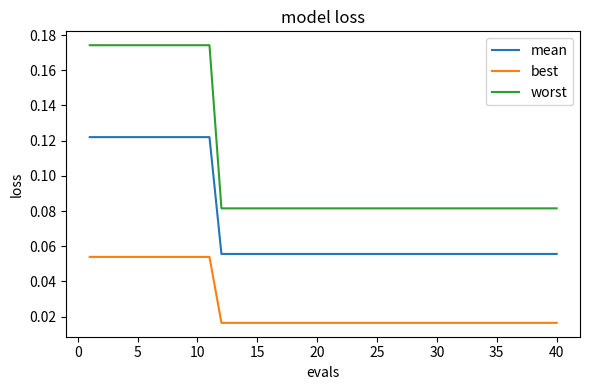

List the series in order of their overall mean, highest first.

worst, mean, best